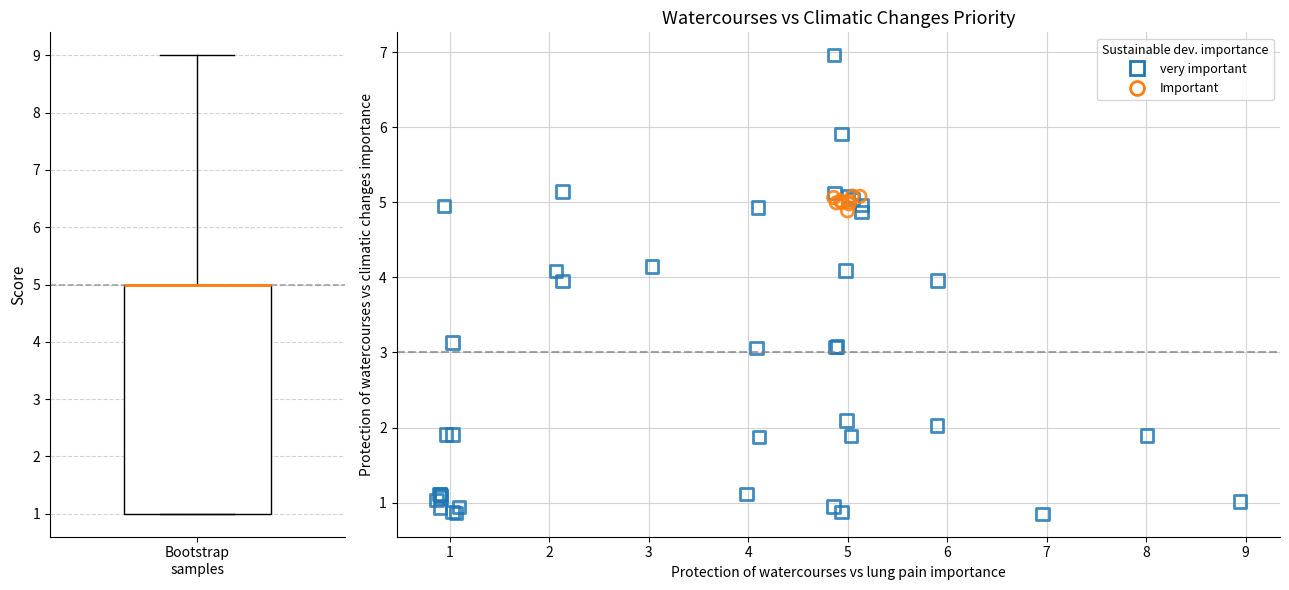

Which series reaches the maximum Y coordinate?

very important